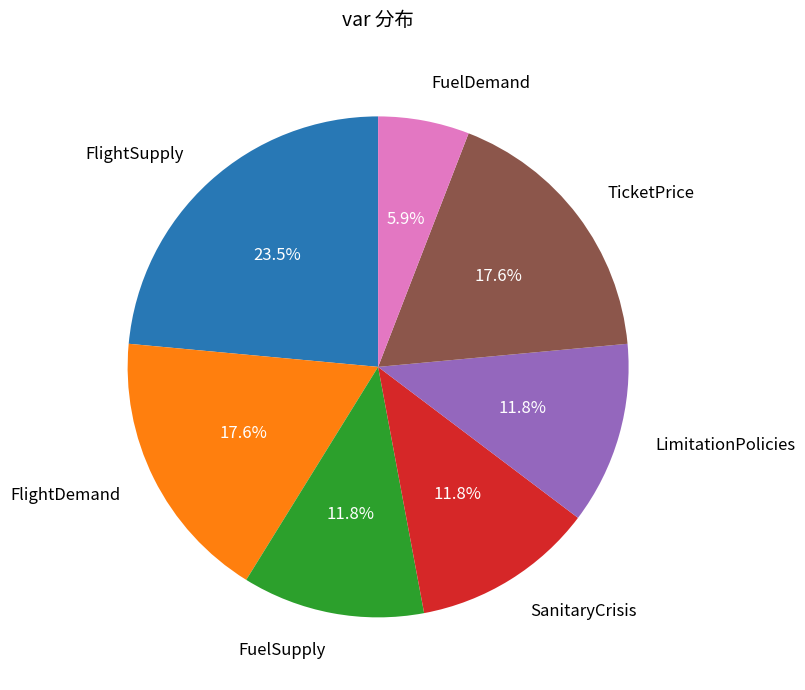

How many slices are in this pie chart?

7